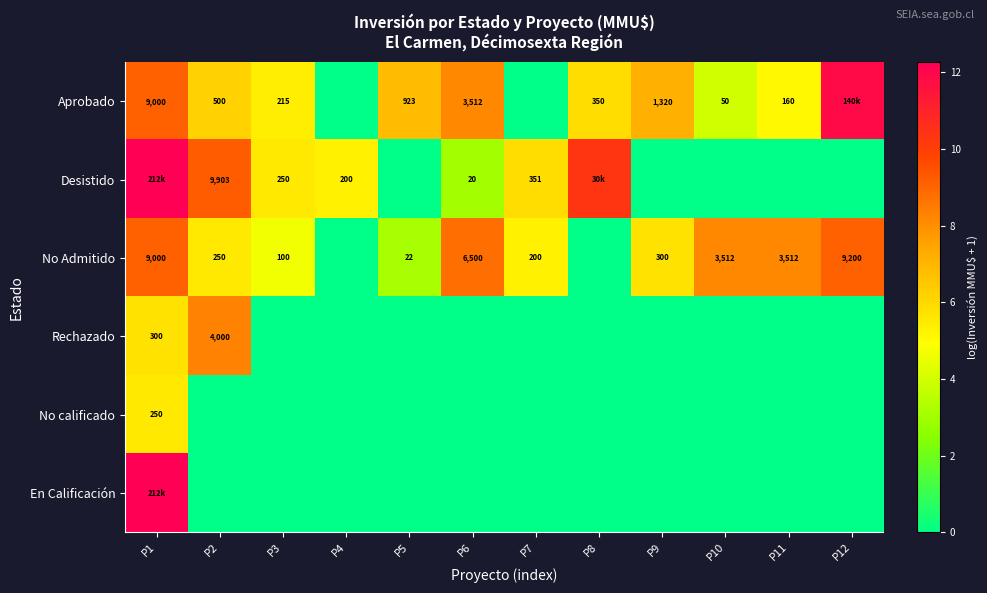

Which category has the lowest value across all series?

P4